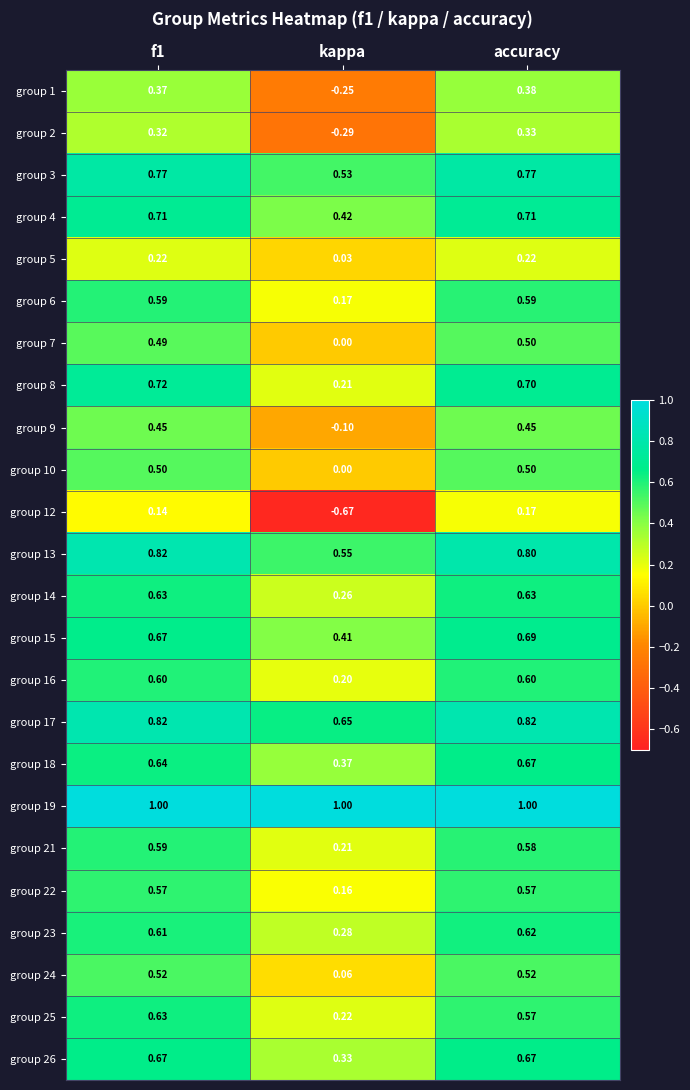

Is the value of group 1 at kappa greater than the value of group 21 at accuracy?

No